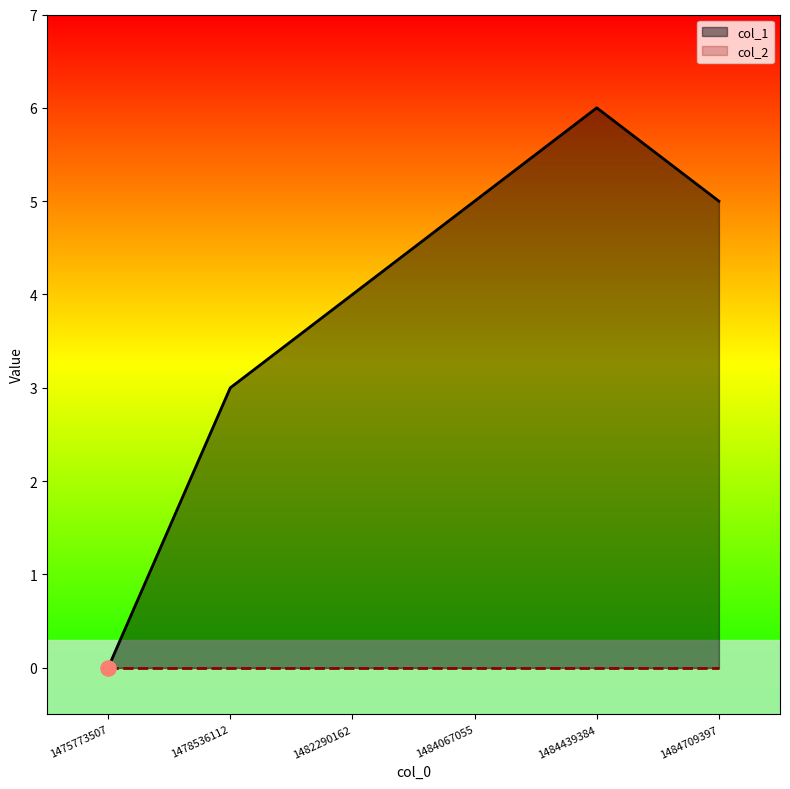

Between 1482290162 and 1478536112, which is larger?

1482290162